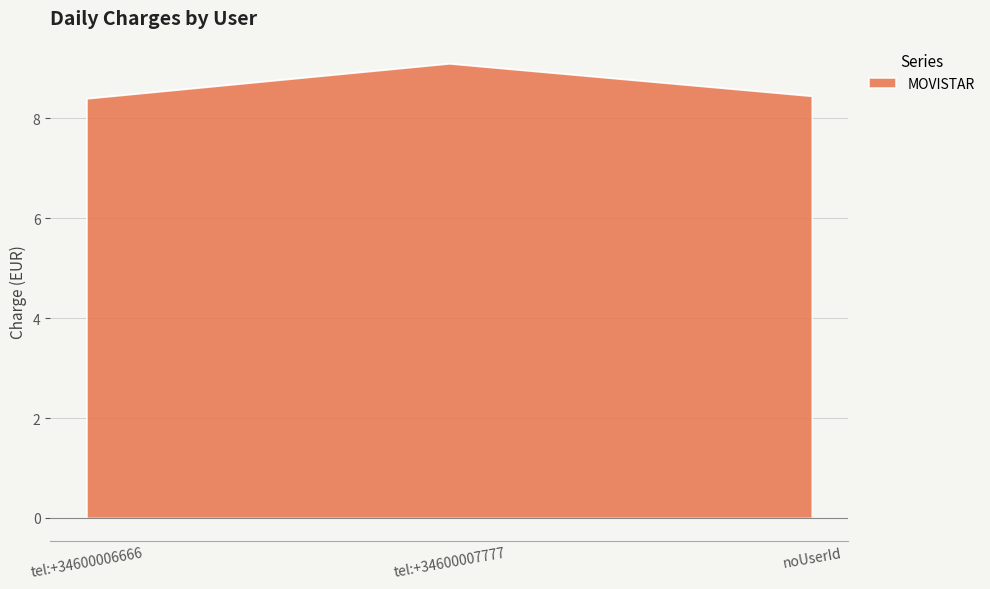

Count the number of data series in this chart.

1